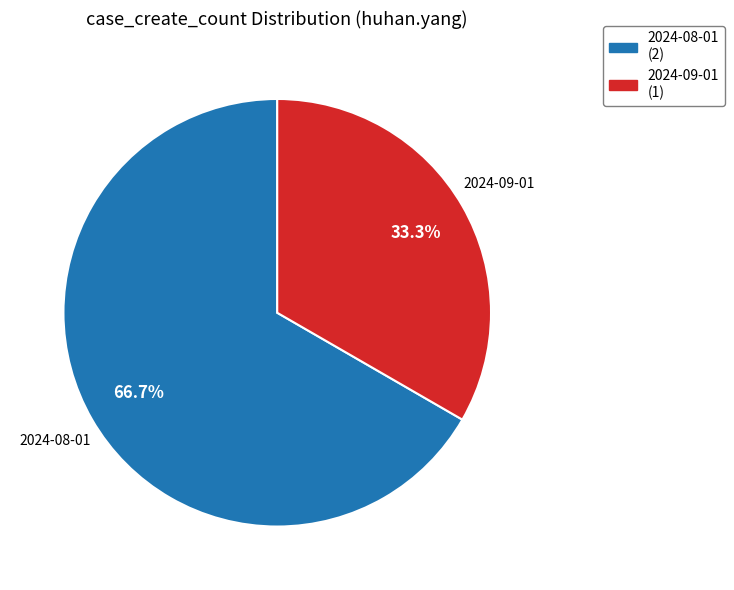

What is the largest slice in the pie chart?

2024-08-01 (2)